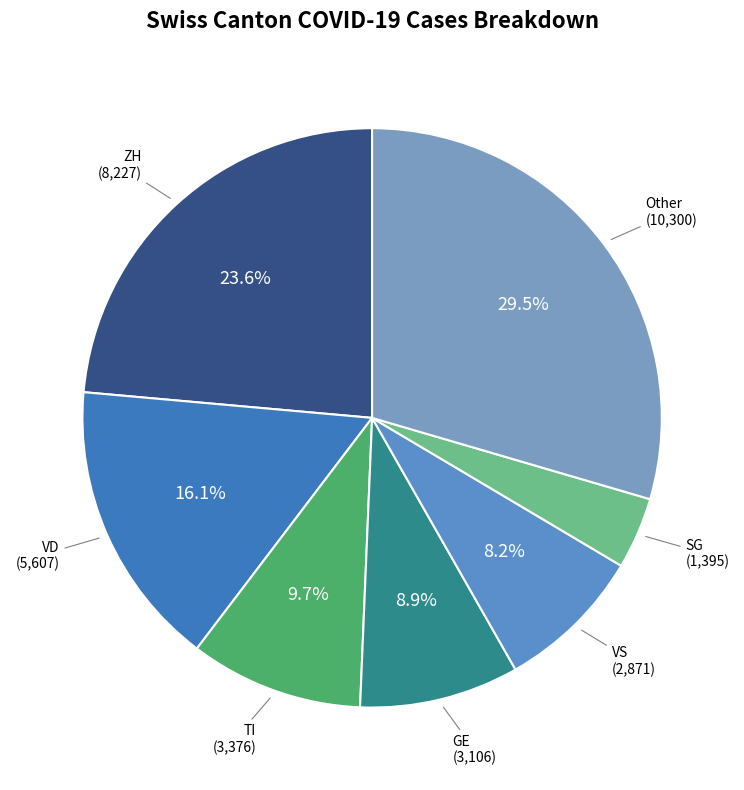

How many slices are in this pie chart?

7